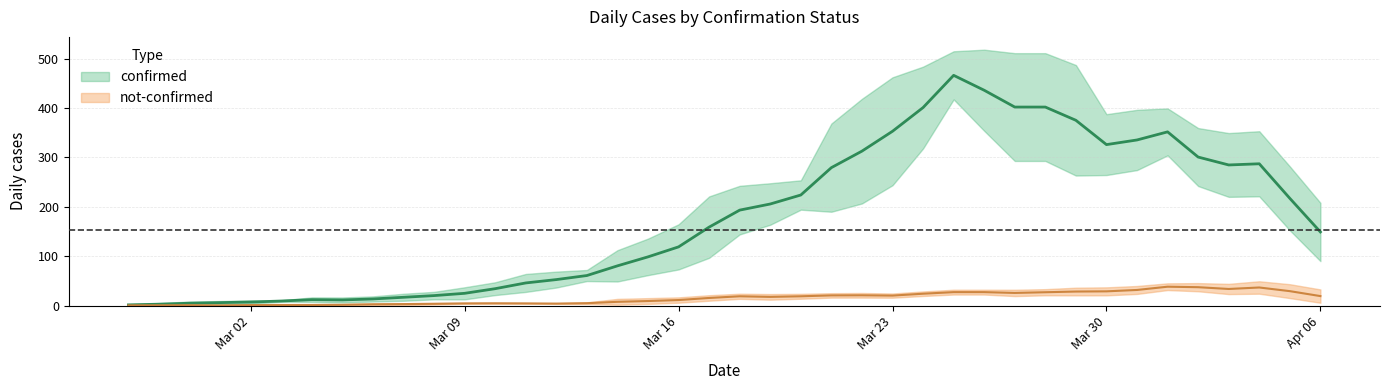

Is the value of confirmed at 2020-03-18 greater than the value of not-confirmed at 2020-03-09?

Yes